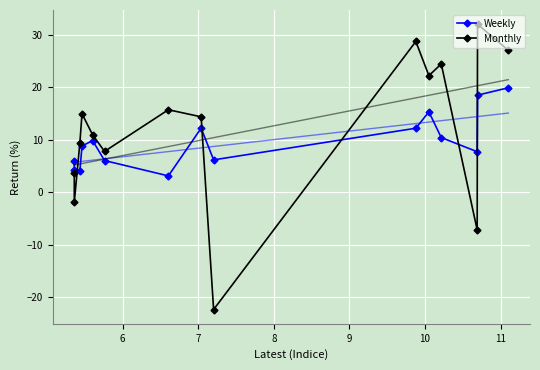

What is the value of the Monthly point at the 12th from the left?

24.4